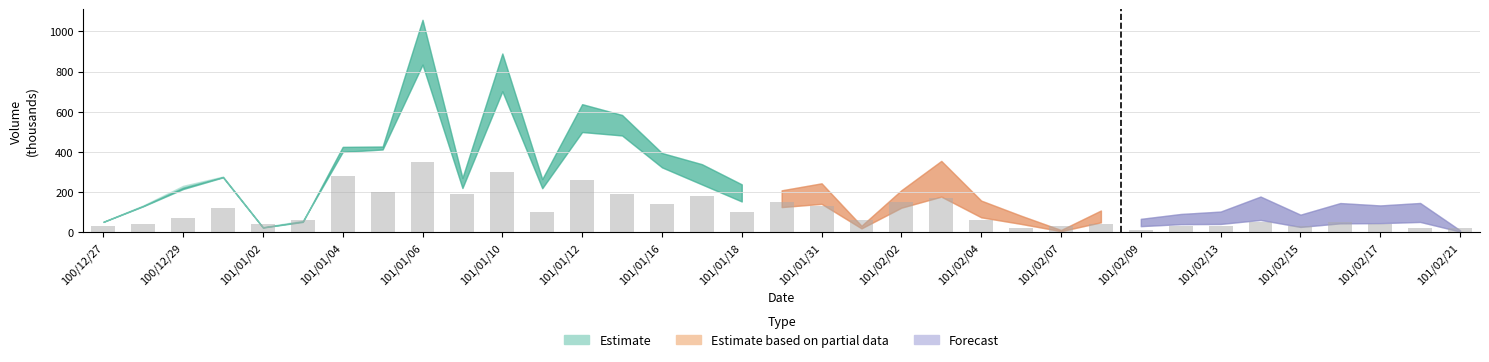

What is the maximum value shown in the chart?

350